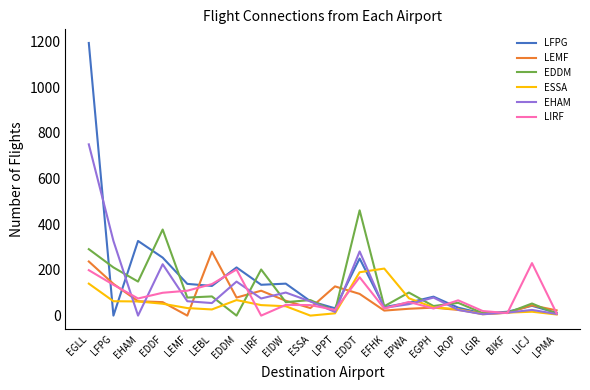

What is the average value of the ESSA series?

56